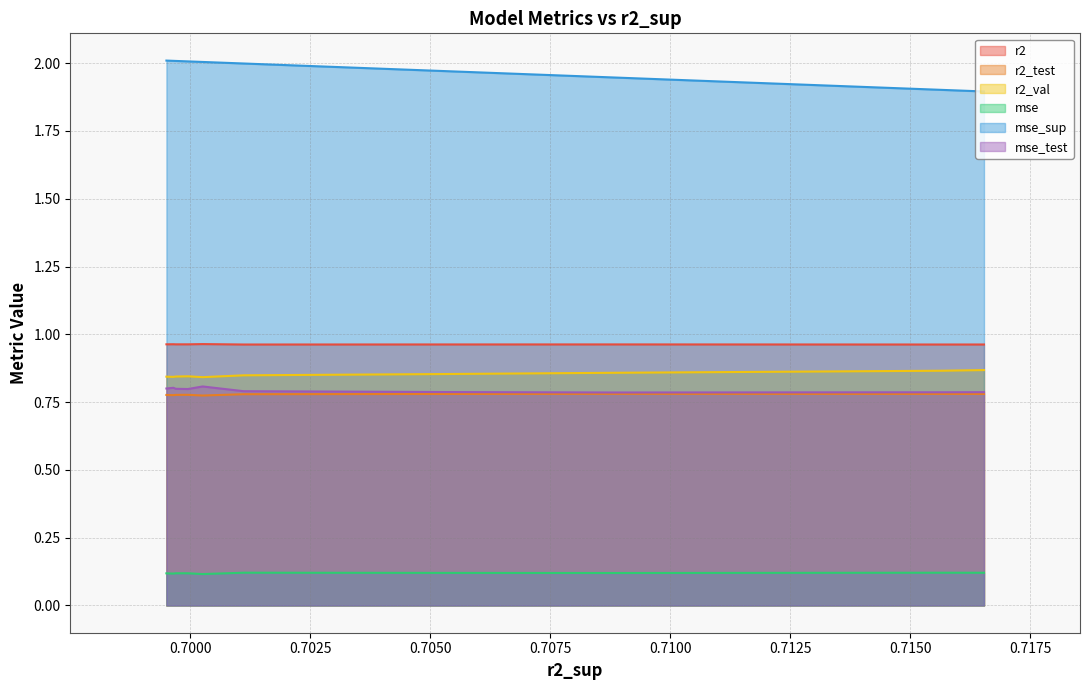

Which series has the largest total across all categories?

mse_sup